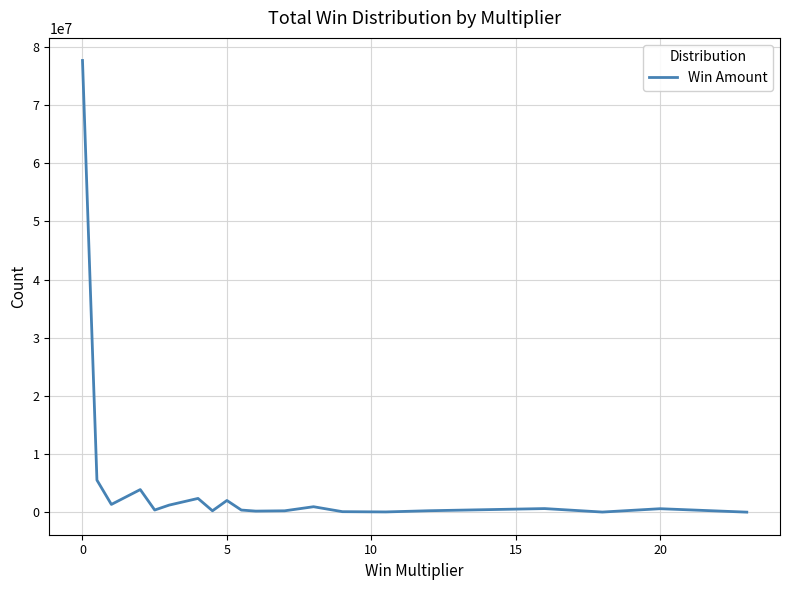

What is the maximum value shown in the chart?

77649809